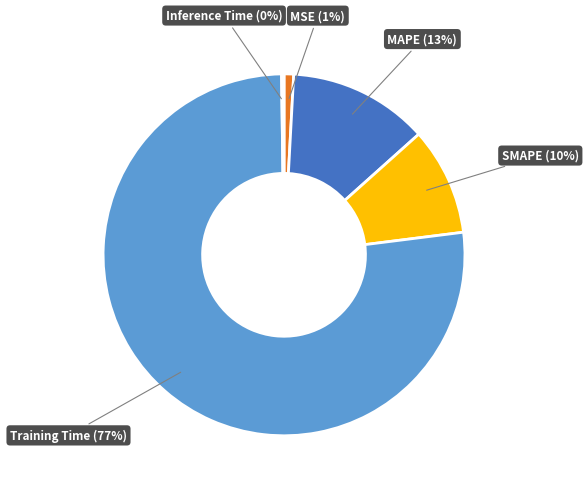

Which has a higher value, Training Time or SMAPE?

Training Time